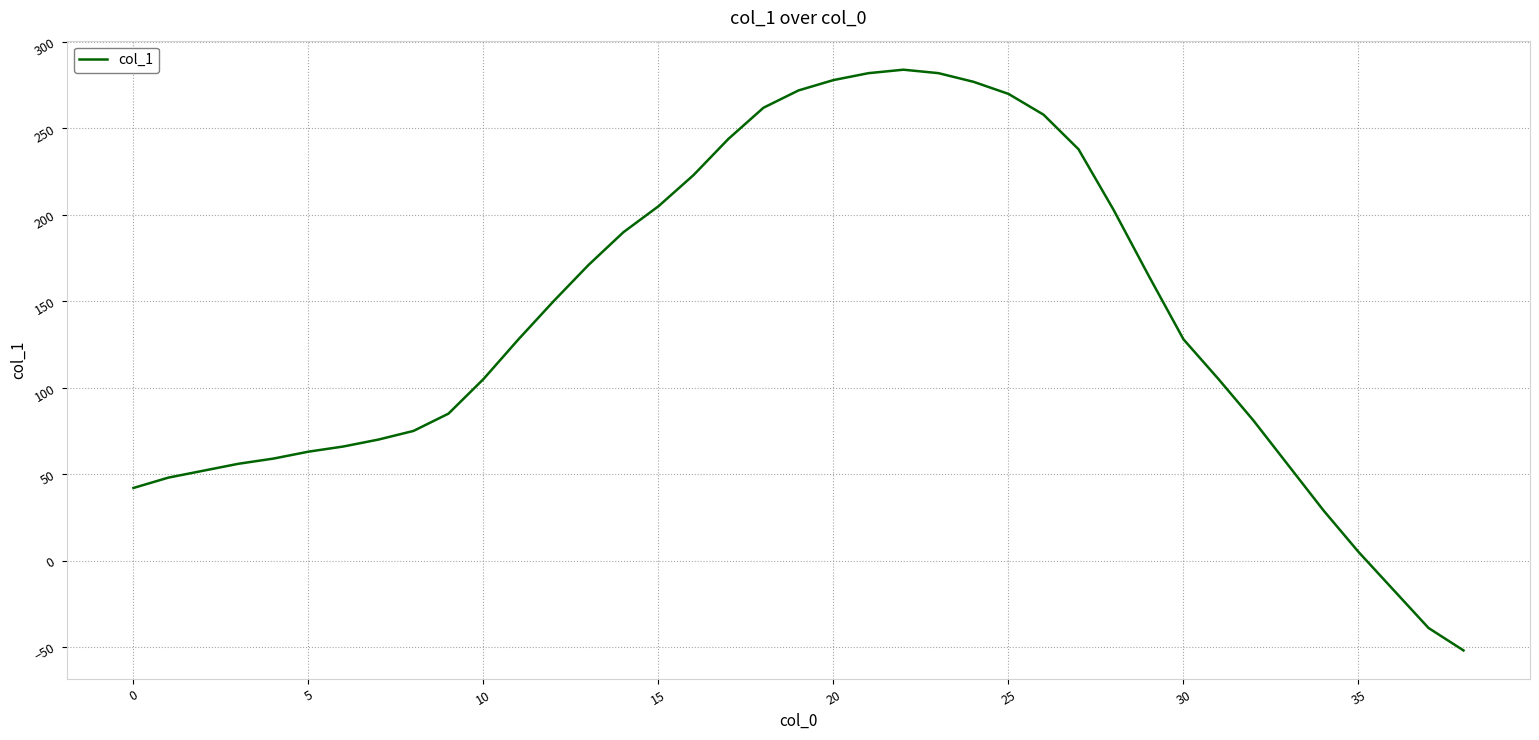

How many lines are shown in the chart?

1